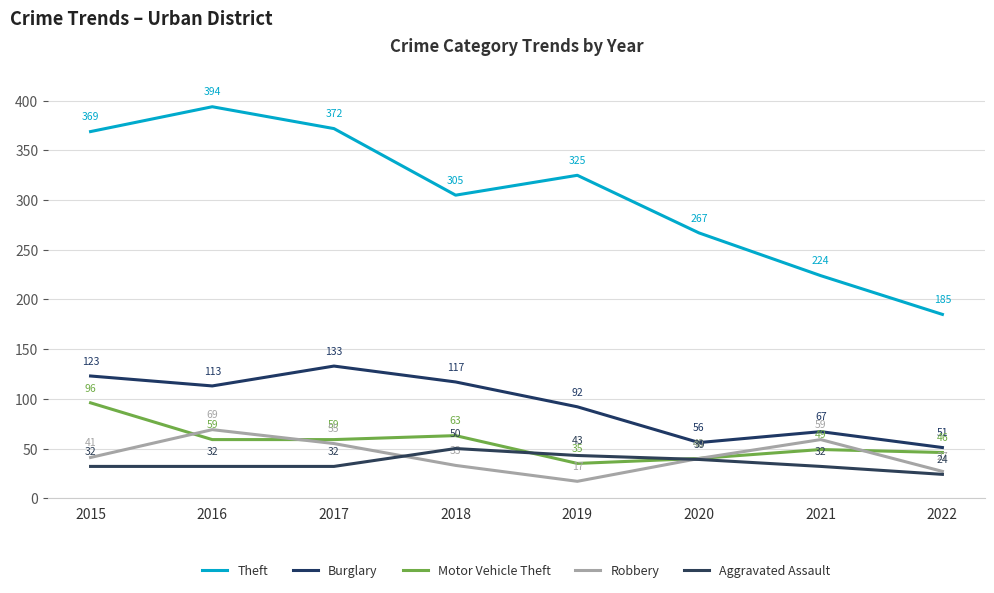

Reading right to left, what are all the values shown in this chart?

Theft: 185	224	267	325	305	372	394	369
Burglary: 51	67	56	92	117	133	113	123
Motor Vehicle Theft: 46	49	40	35	63	59	59	96
Robbery: 27	59	40	17	33	55	69	41
Aggravated Assault: 24	32	39	43	50	32	32	32